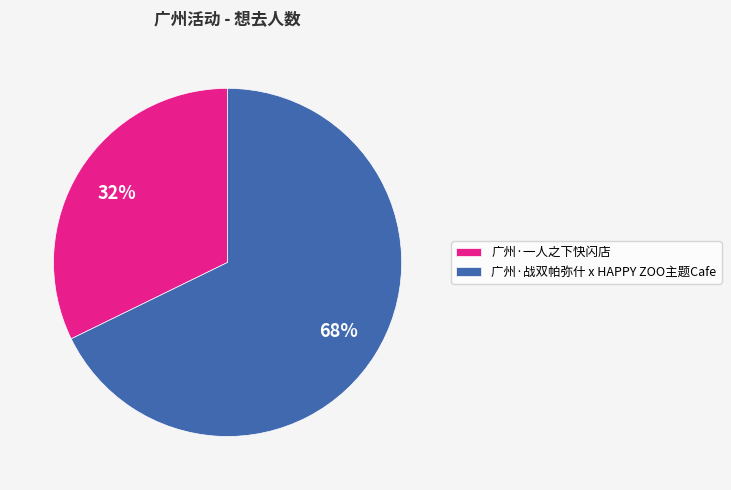

True or false: 广州·一人之下快闪店 accounts for 46% of the total.

False